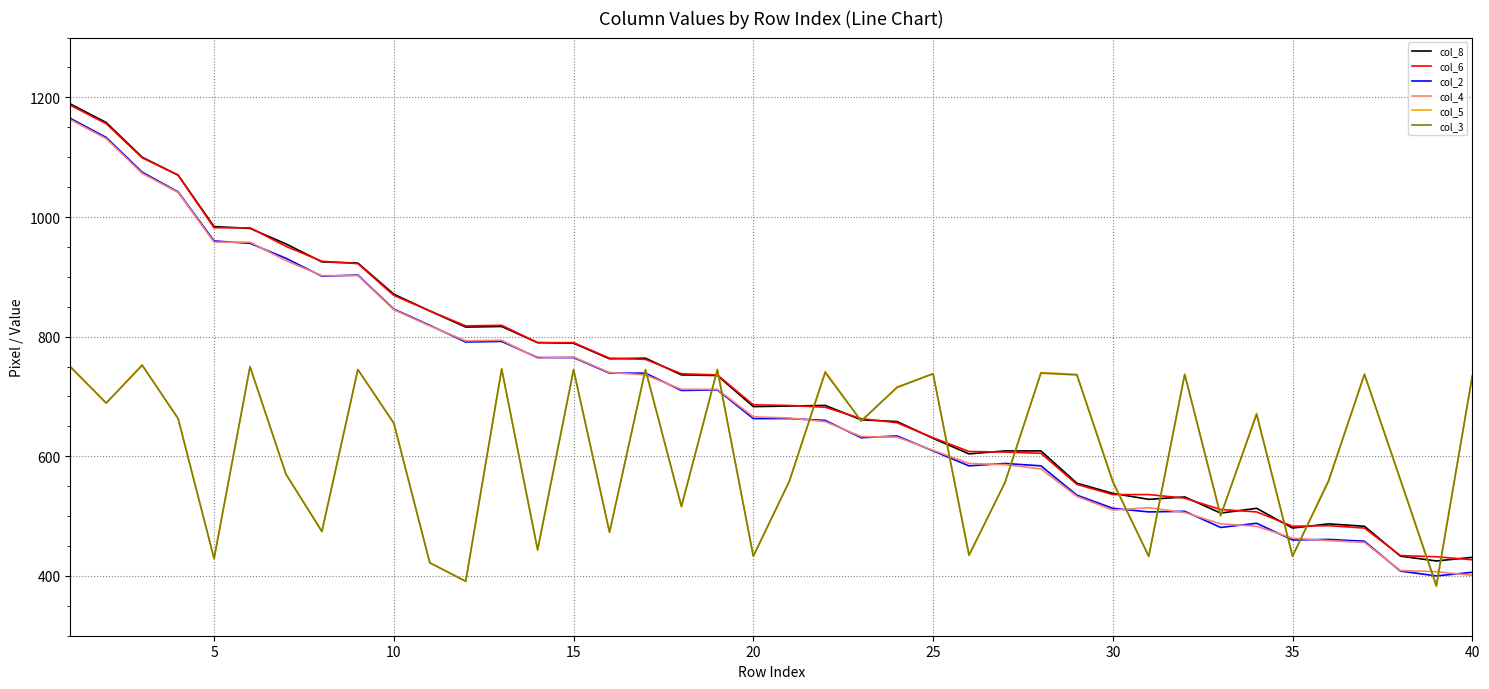

What is the greatest value displayed?

1189